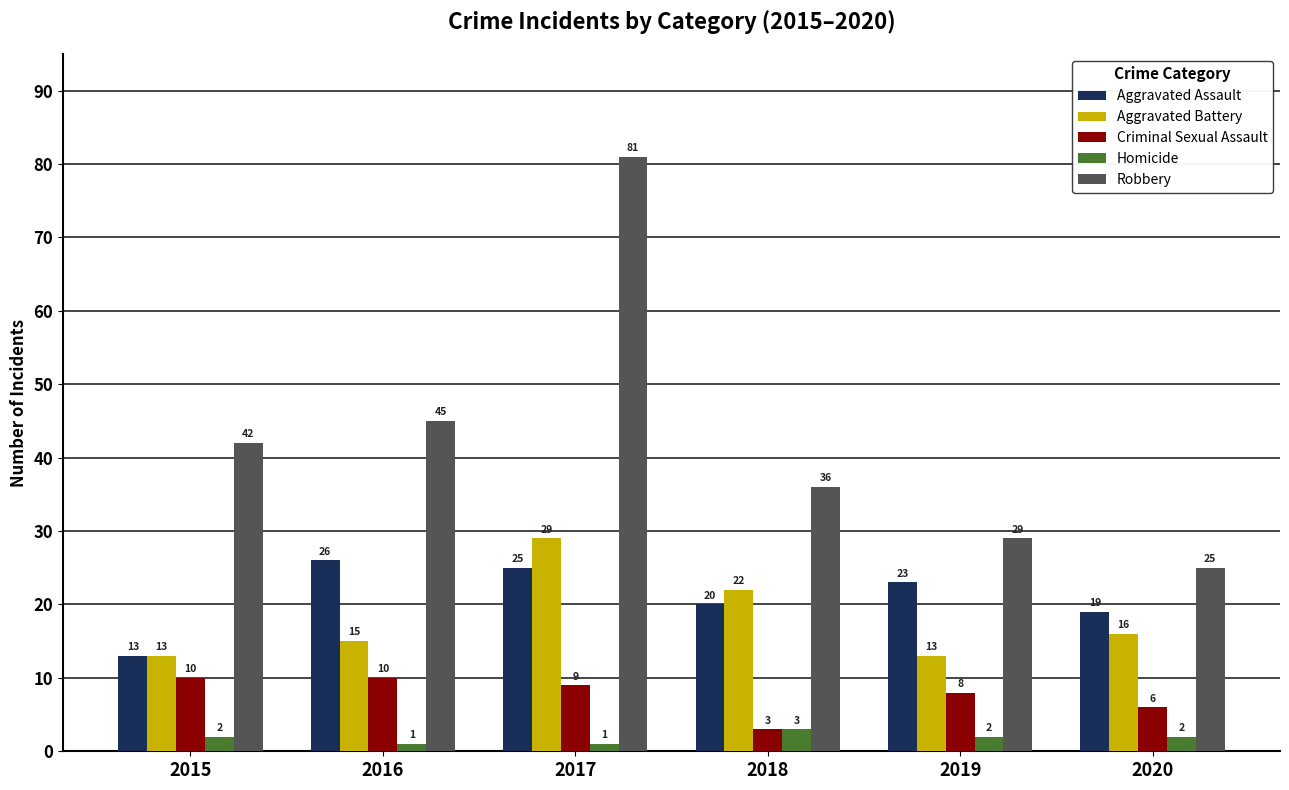

True or false: Robbery has a value of 42 at 2015.

True